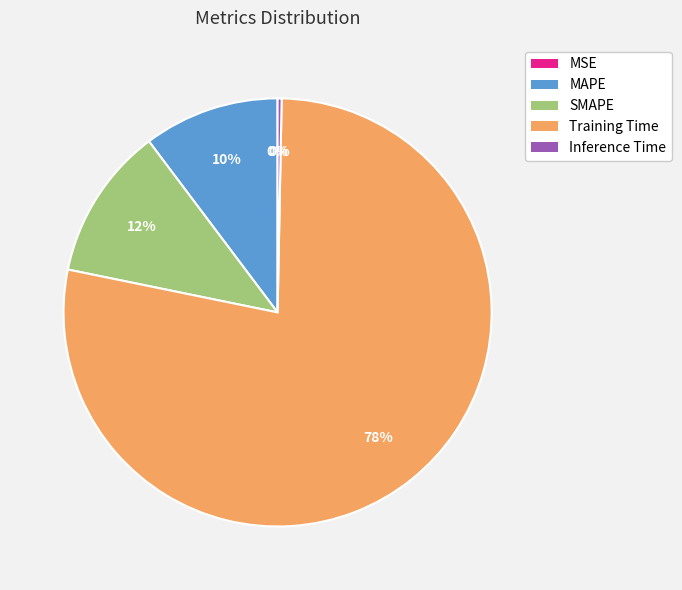

What percentage is the Training Time slice, to the nearest percent?

78%